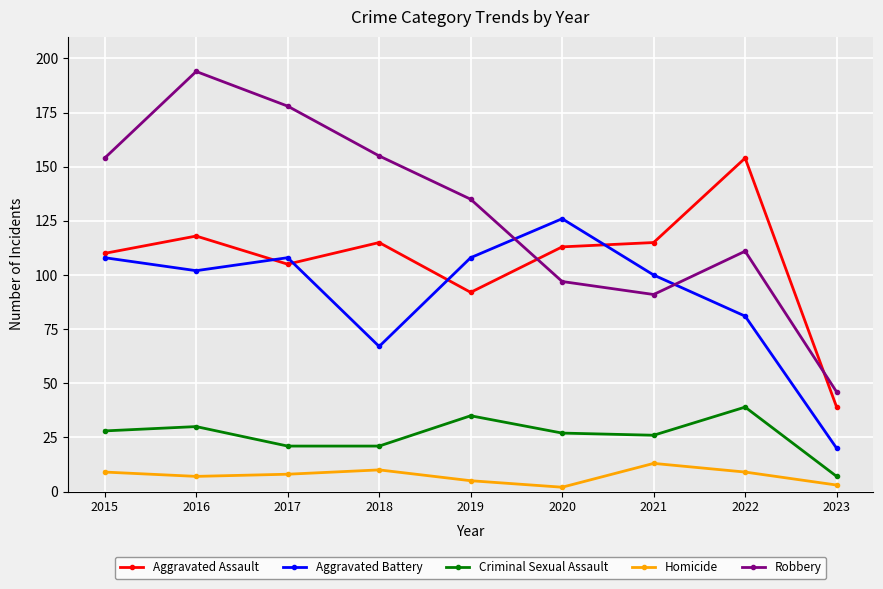

True or false: Criminal Sexual Assault and Aggravated Assault intersect in this chart.

False